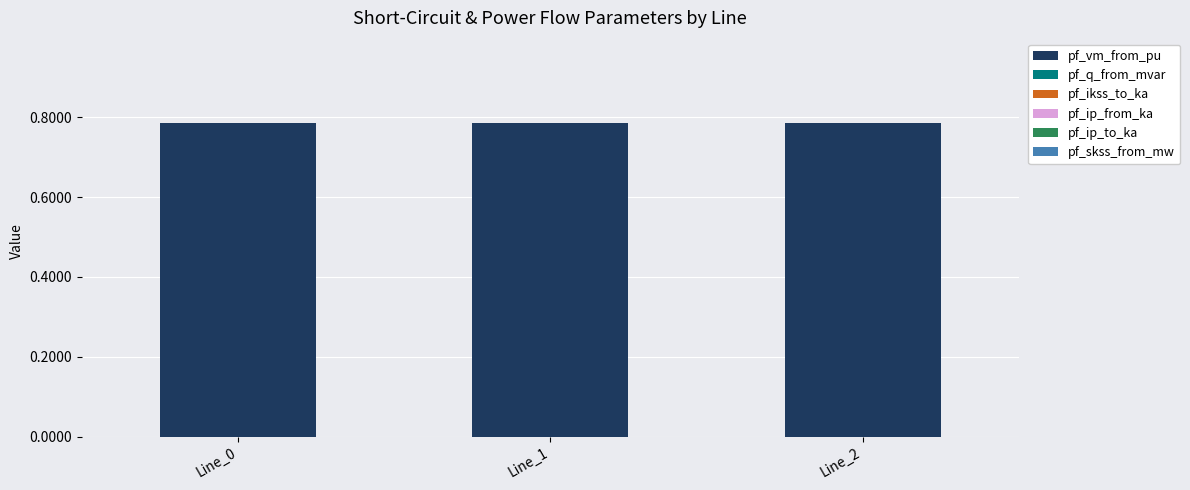

True or false: pf_vm_from_pu has a value of 0.3 at Line_0.

False